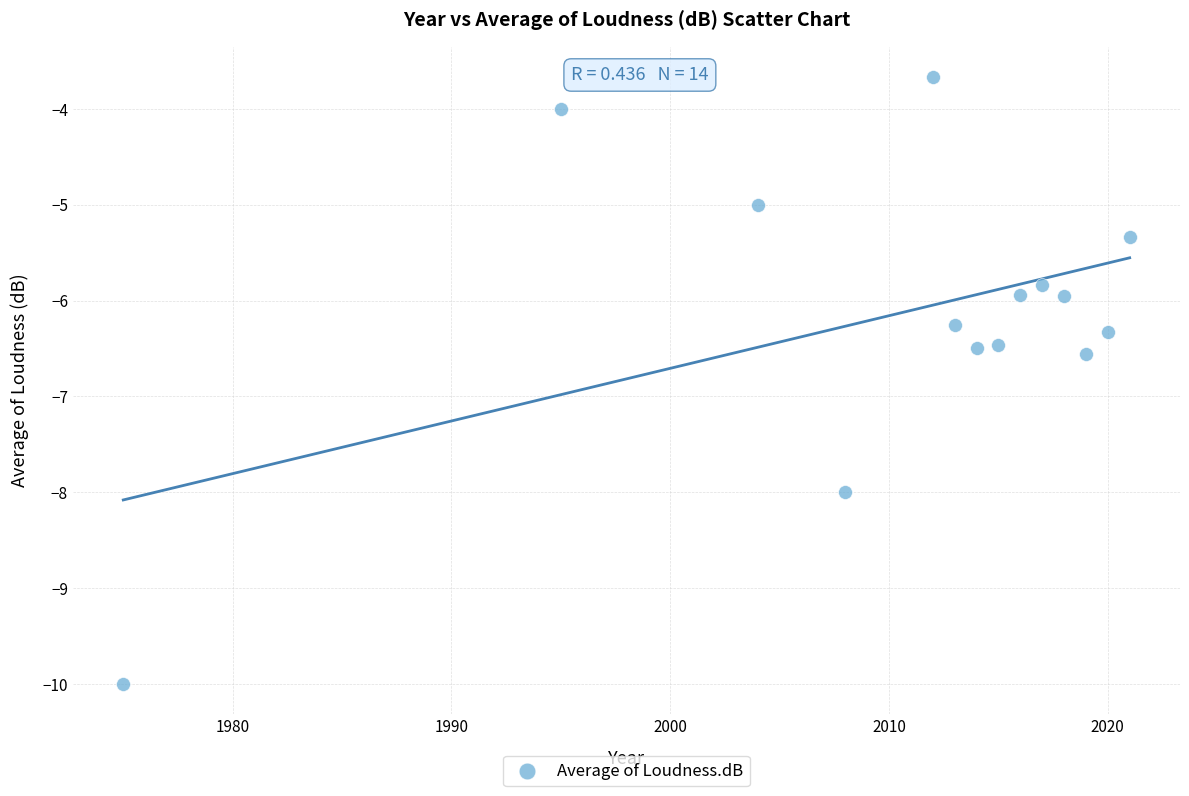

What is the range of Y values (max minus min)?

6.3